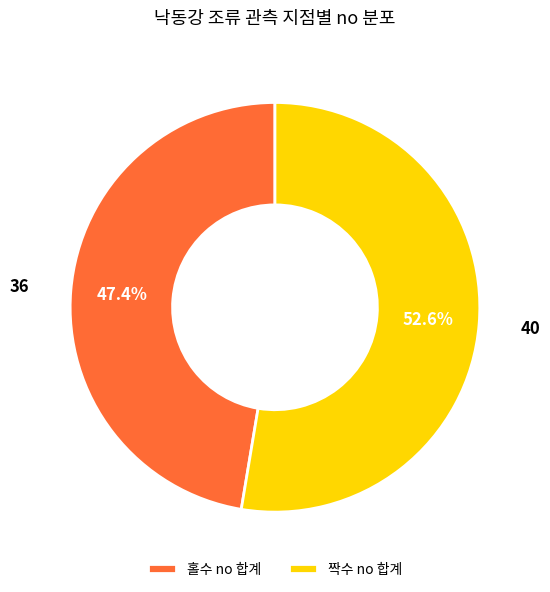

Rank the categories by value from lowest to highest.

홀수 no 합계, 짝수 no 합계